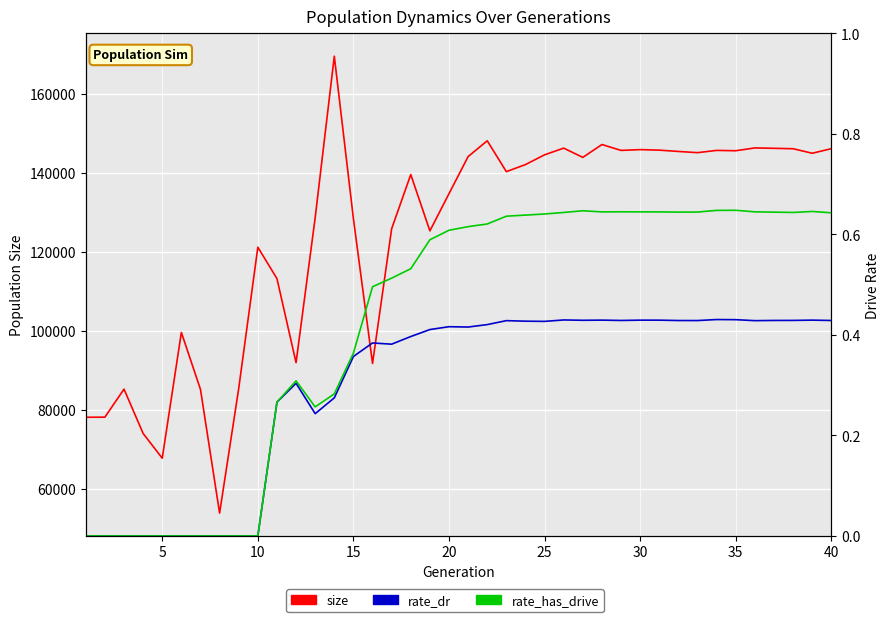

How many lines are shown in the chart?

3